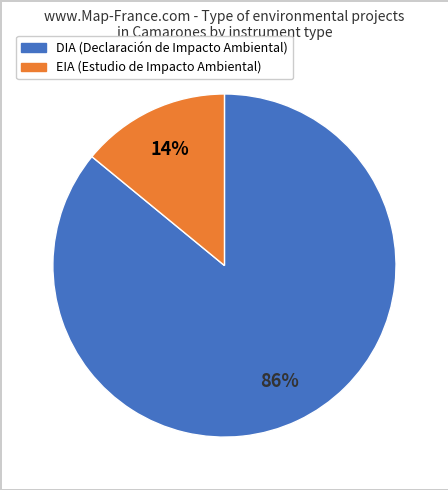

What is the smallest slice in the pie chart?

EIA